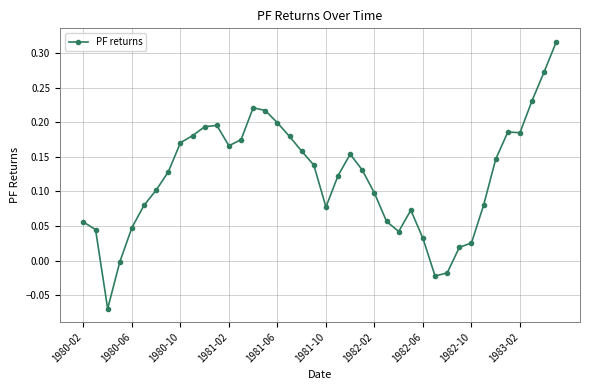

True or false: there are more than 1 points higher than both neighbors.

True